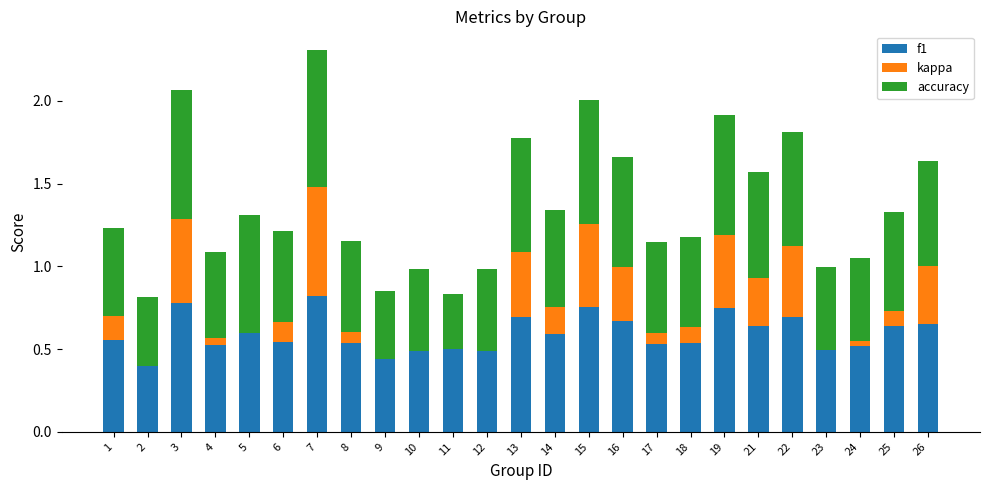

What is the total value across all series at 26?

1.6